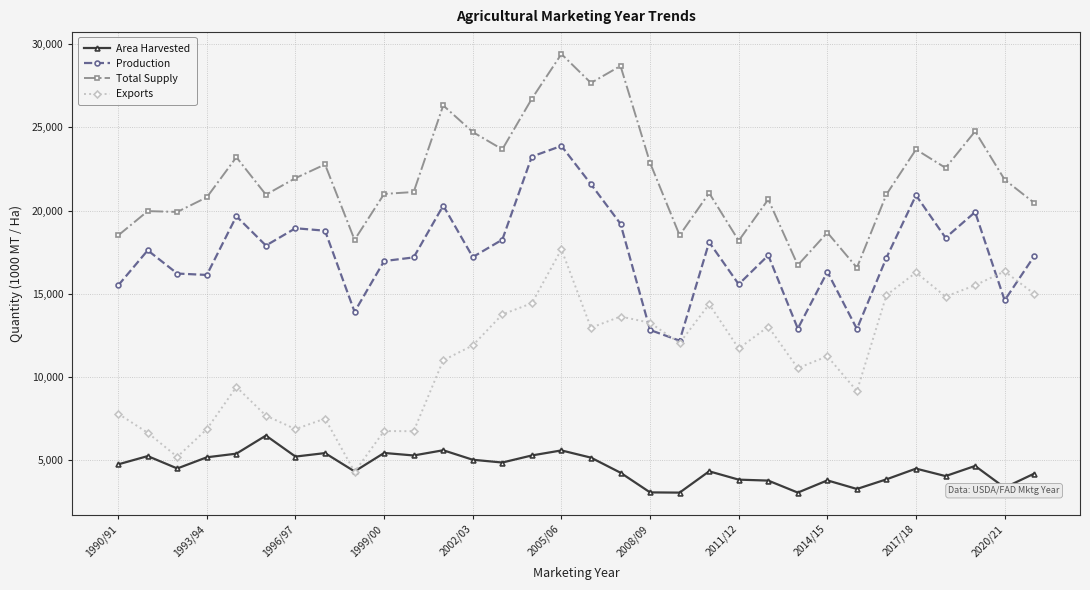

How many series are shown in this chart?

4